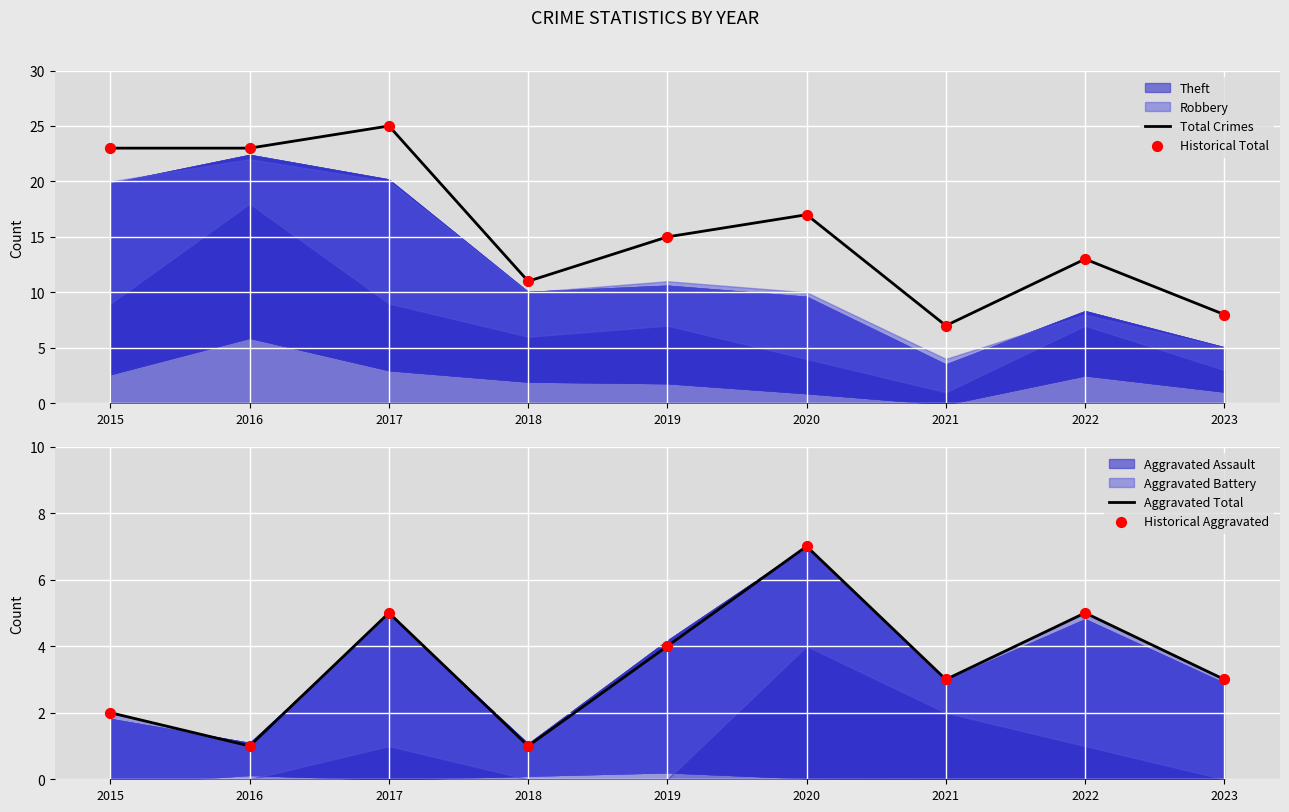

Which series has the widest spread of Y values?

Total Crimes